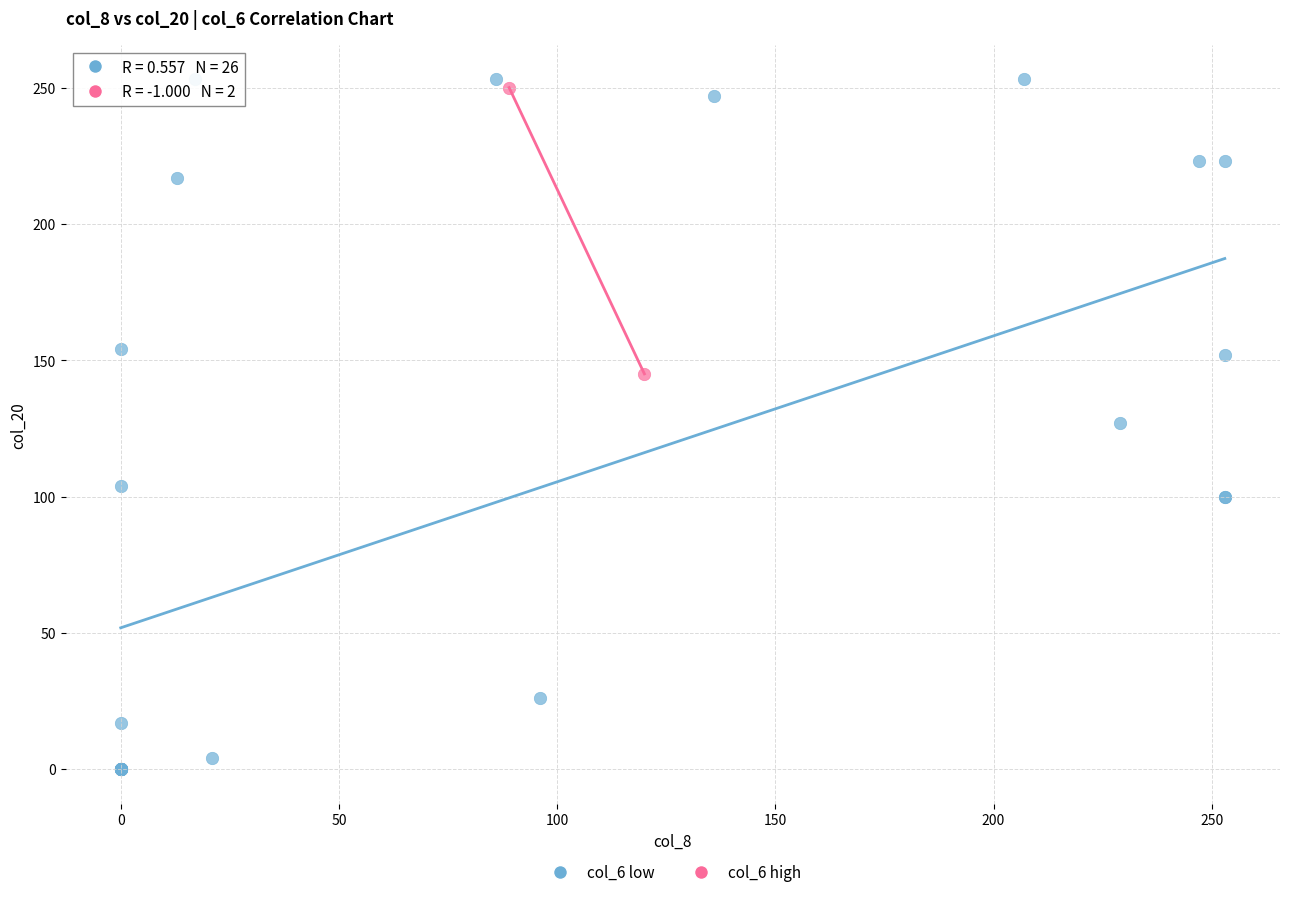

What are all the series names shown in the legend?

col_6 low, col_6 high